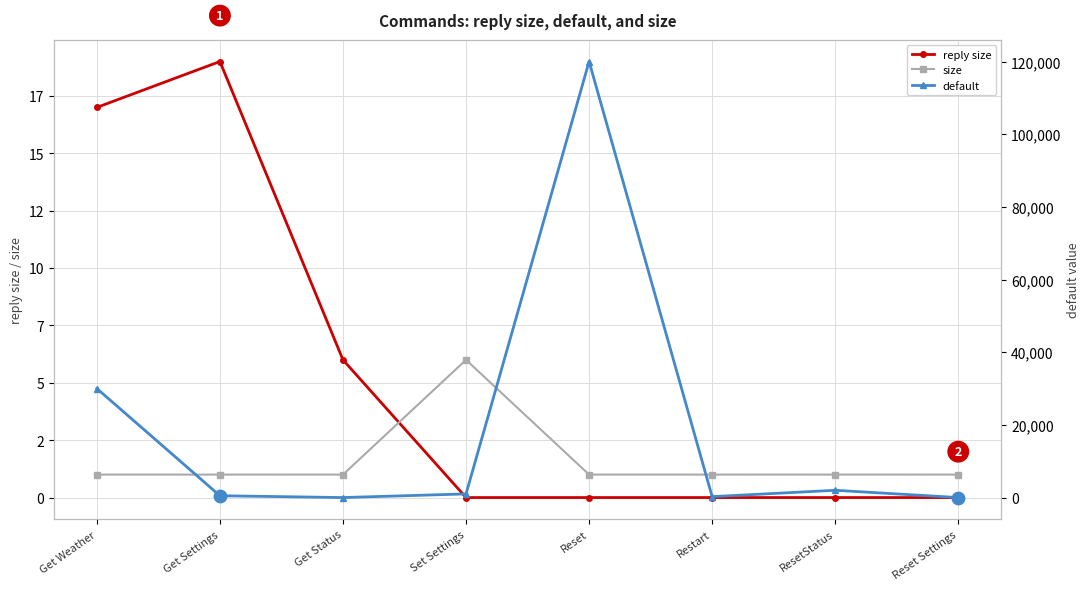

Which series reaches the maximum Y coordinate?

default